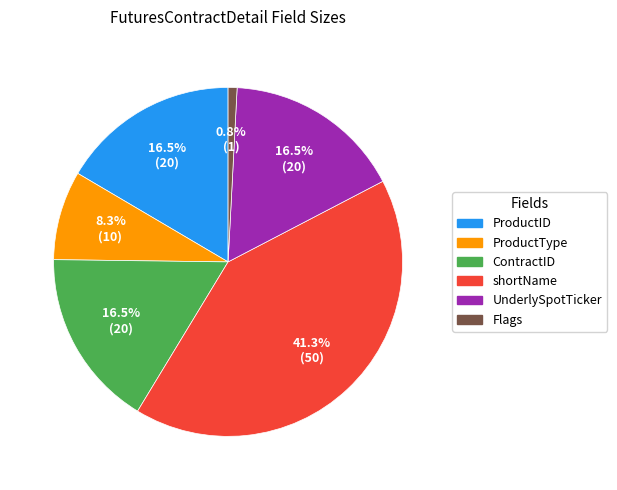

What portion of the pie excludes UnderlySpotTicker?

83.5%